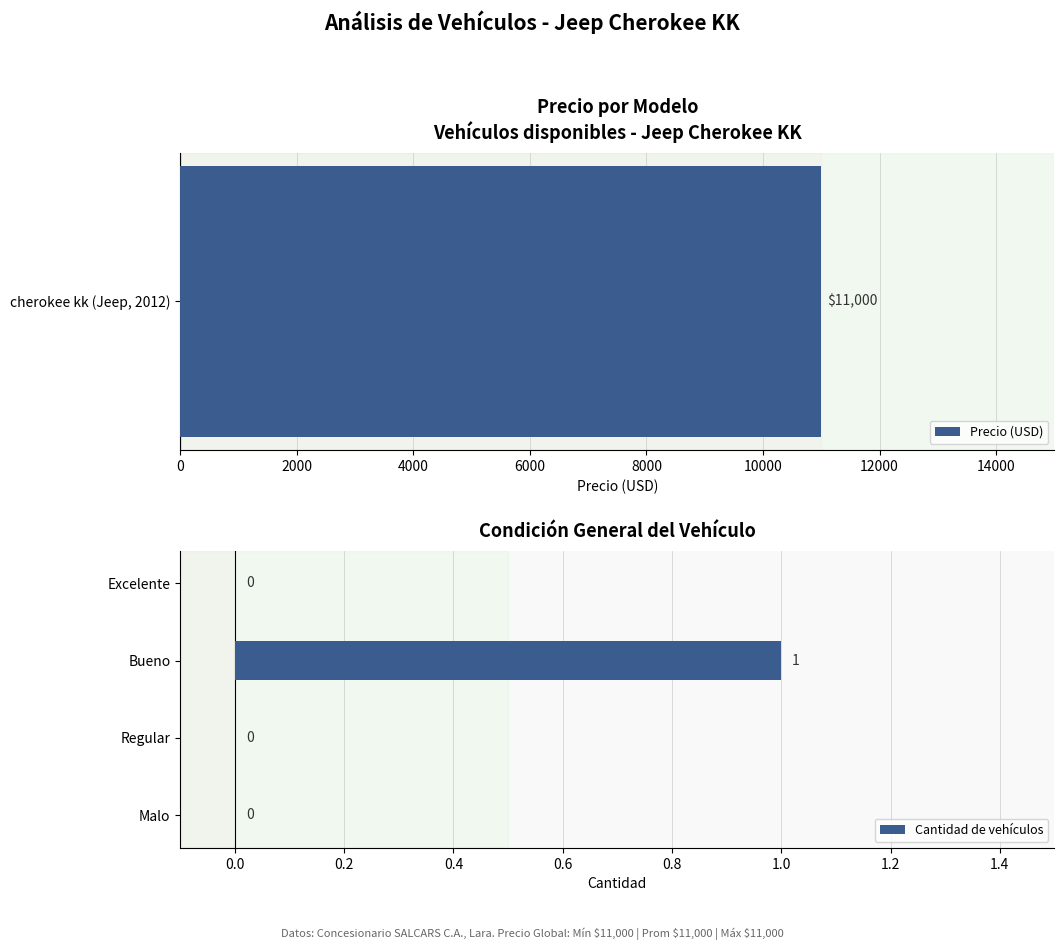

The value of Cantidad de vehículos at Bueno is 1. True or false?

True